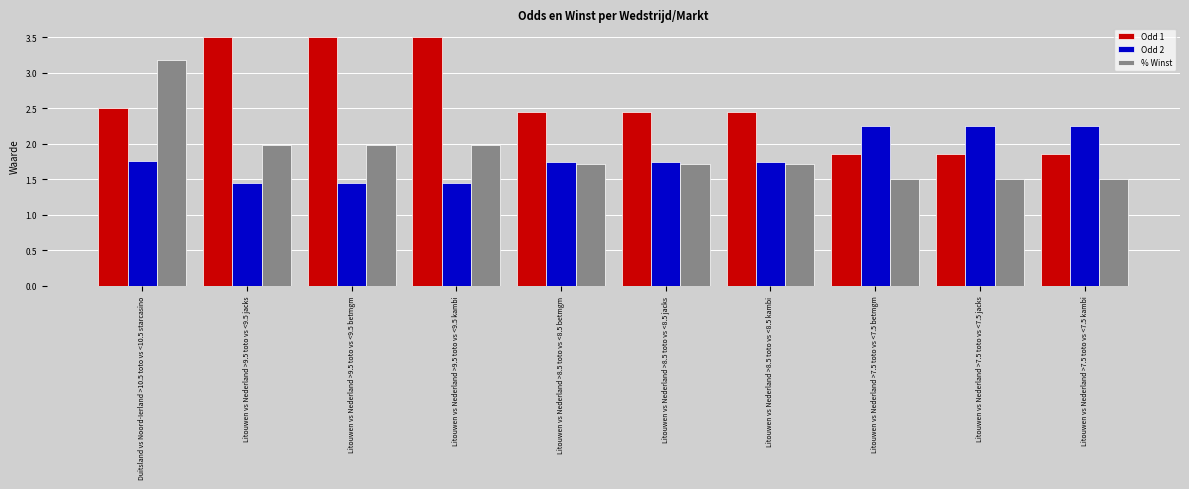

Which series has the largest total across all categories?

Odd 1